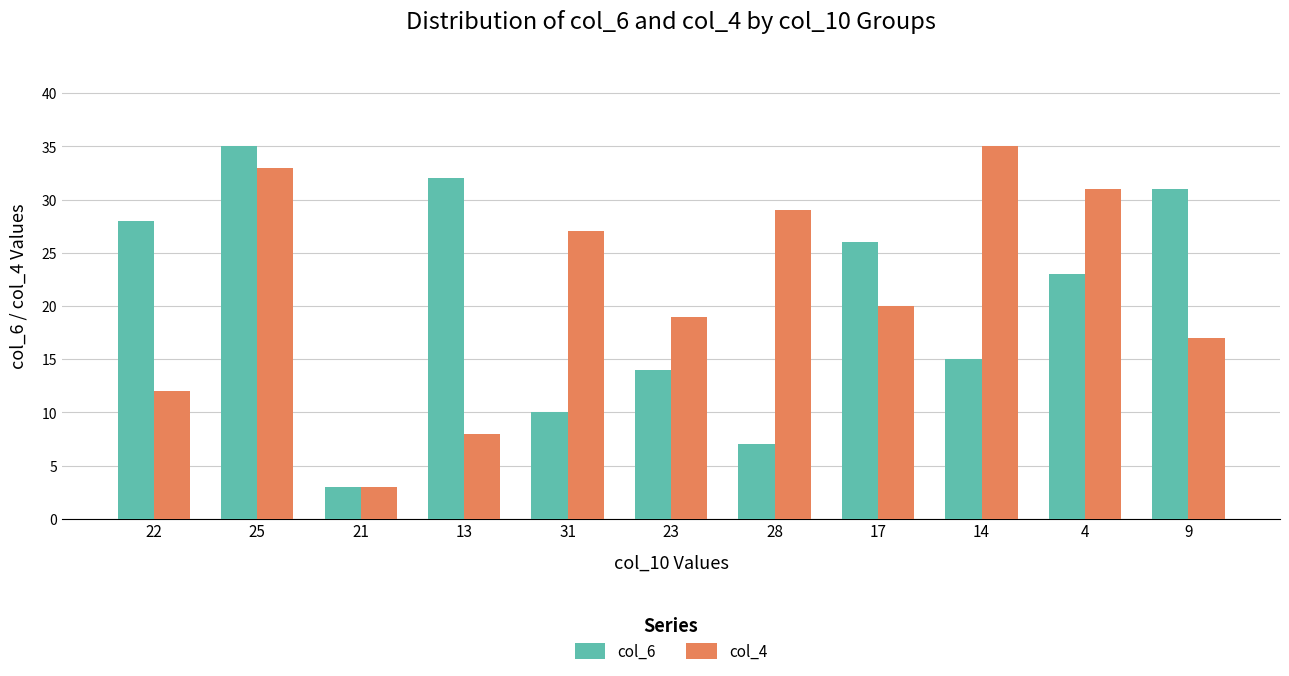

What value does the col_4 series have at 28?

29